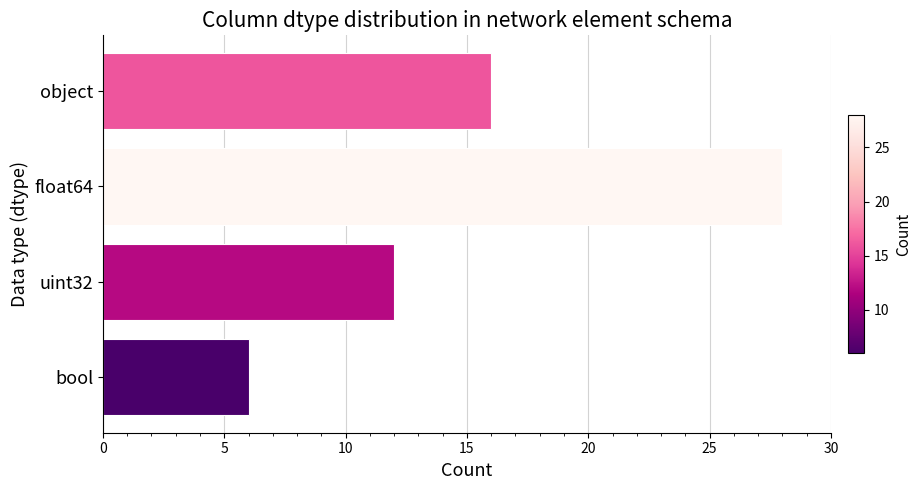

Are the bars horizontal?

Yes